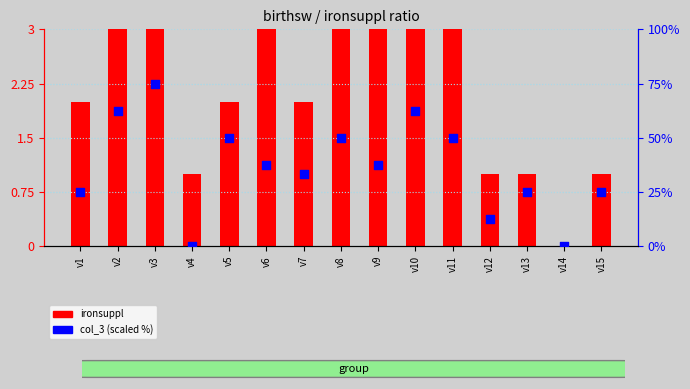

What are all the series names shown in the legend?

ironsuppl, col_3 (scaled %)